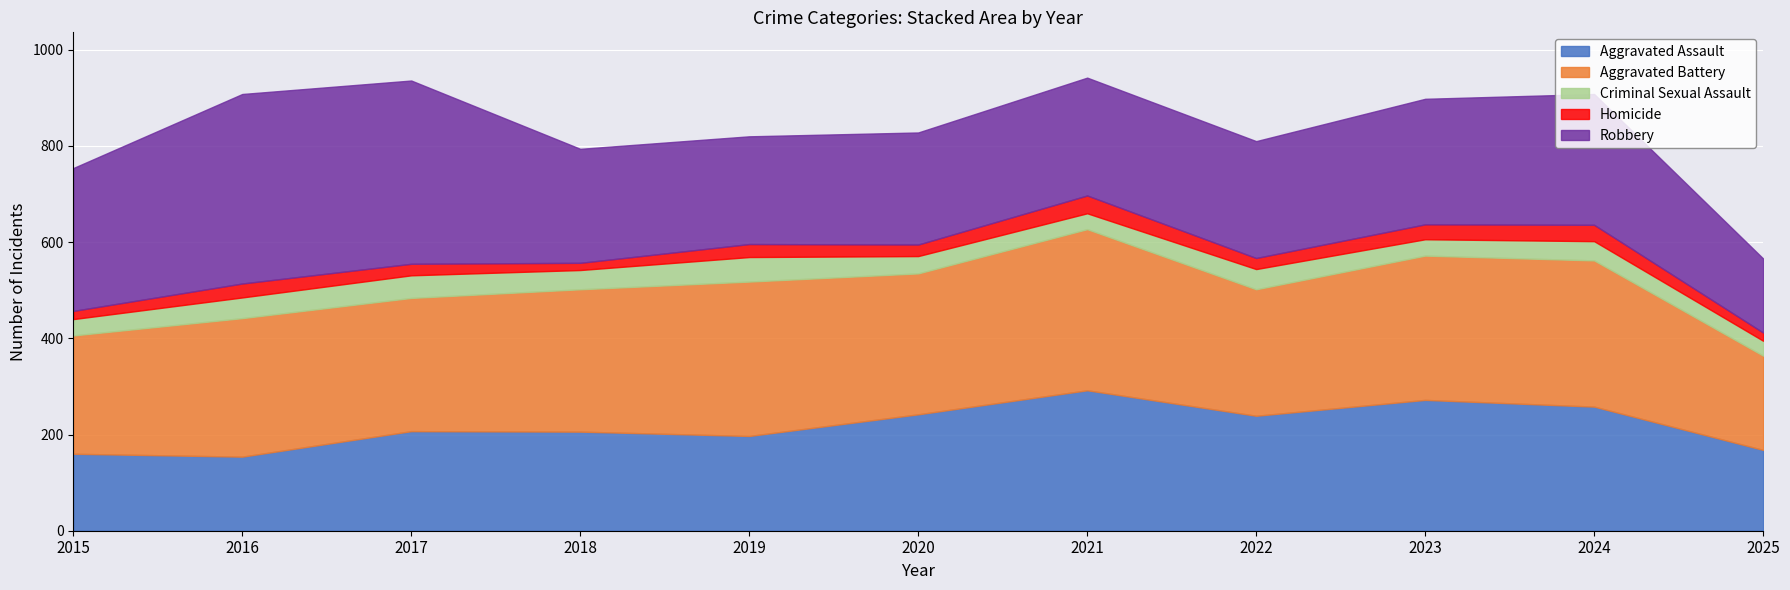

What is the value of the Robbery point at the 8th from the left?

243